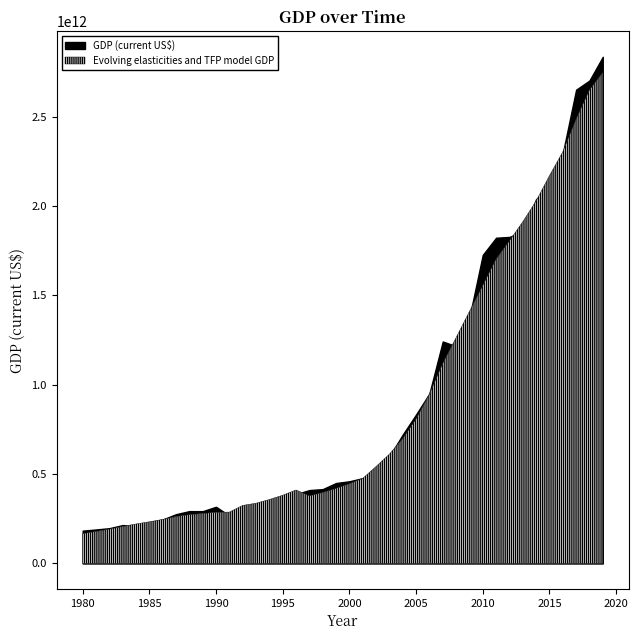

What is the difference between the Evolving elasticities and TFP model GDP values at 2017 and 2003?

1875006547784.6